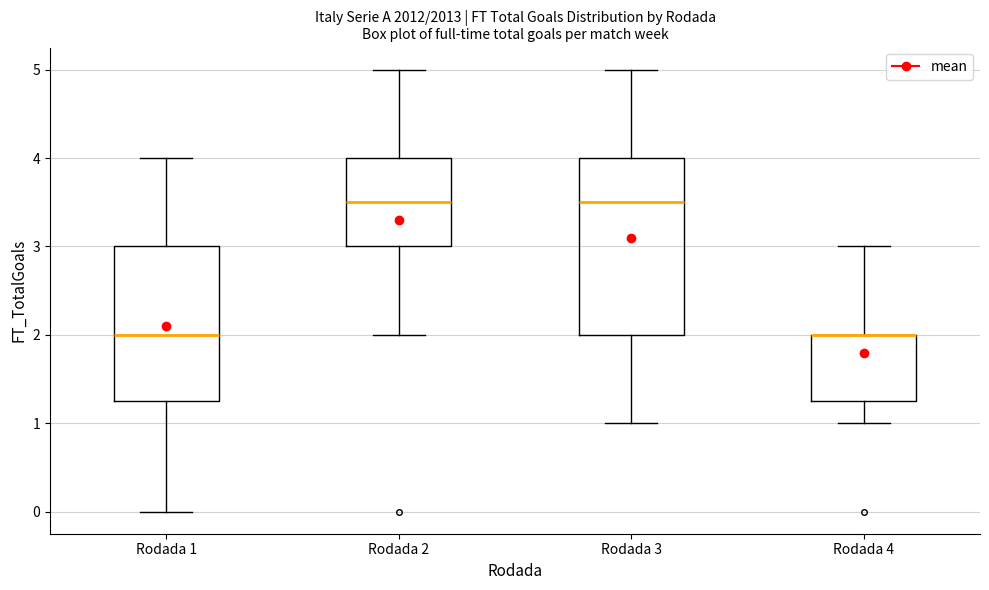

Where does the upper whisker of the box for Rodada 4 end on the y-axis? The values are not printed on the chart, so give them approximately, as read against the axis.

3.0